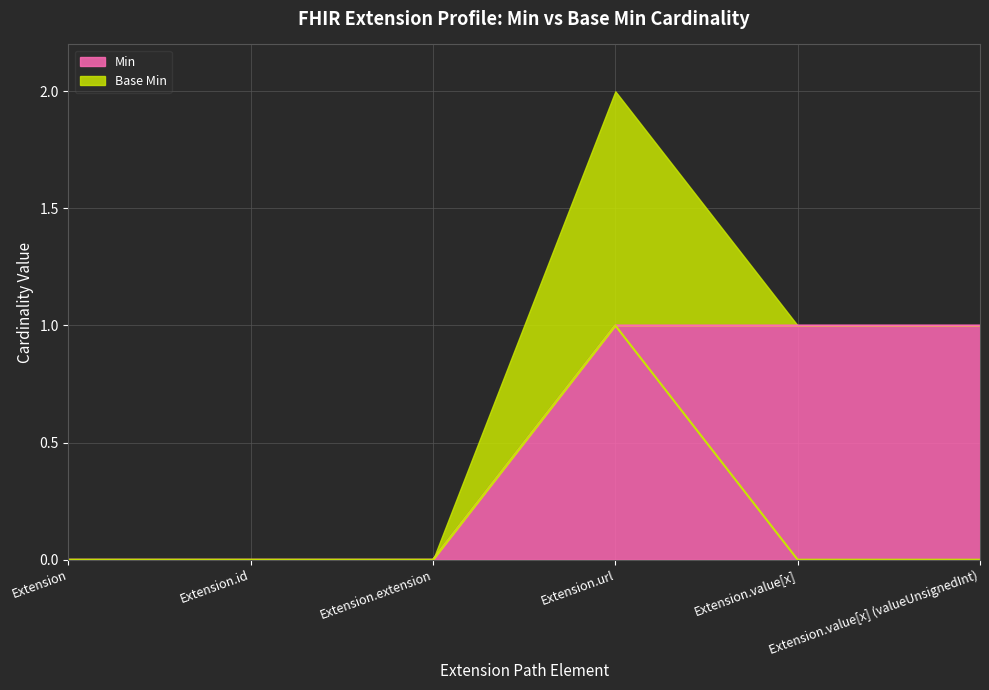

Reading left to right, transcribe all the data shown in this chart.

Min: Extension=0	Extension.id=0	Extension.extension=0	Extension.url=1	Extension.value[x]=1	Extension.value[x] (valueUnsignedInt)=1
Base Min: Extension=0	Extension.id=0	Extension.extension=0	Extension.url=1	Extension.value[x]=0	Extension.value[x] (valueUnsignedInt)=0